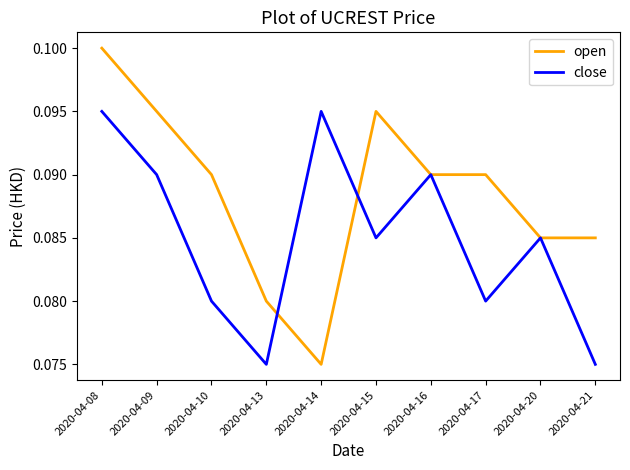

Where is the first local maximum for close?

2020-04-14